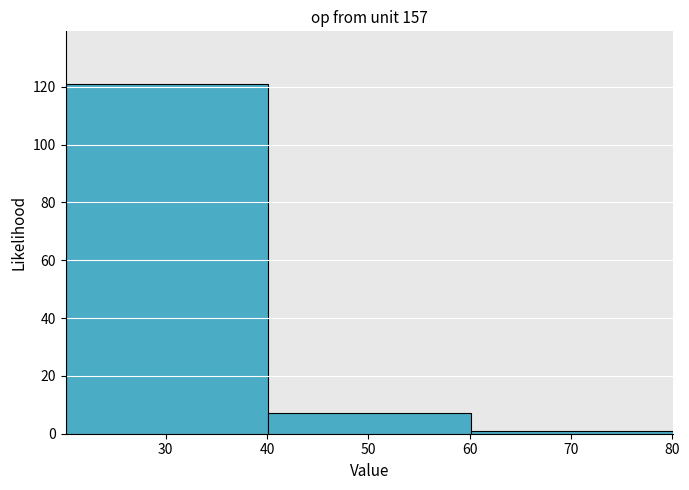

Over which range of the x-axis is the bar tallest?

20.1 to 40.1